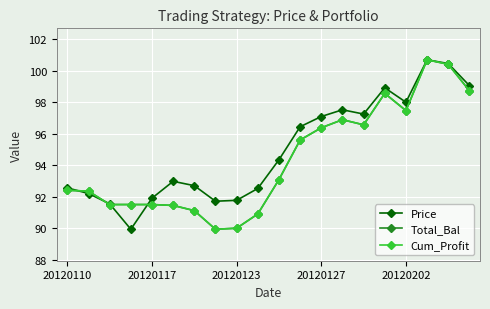

Is this an area chart (filled region under the line)?

No